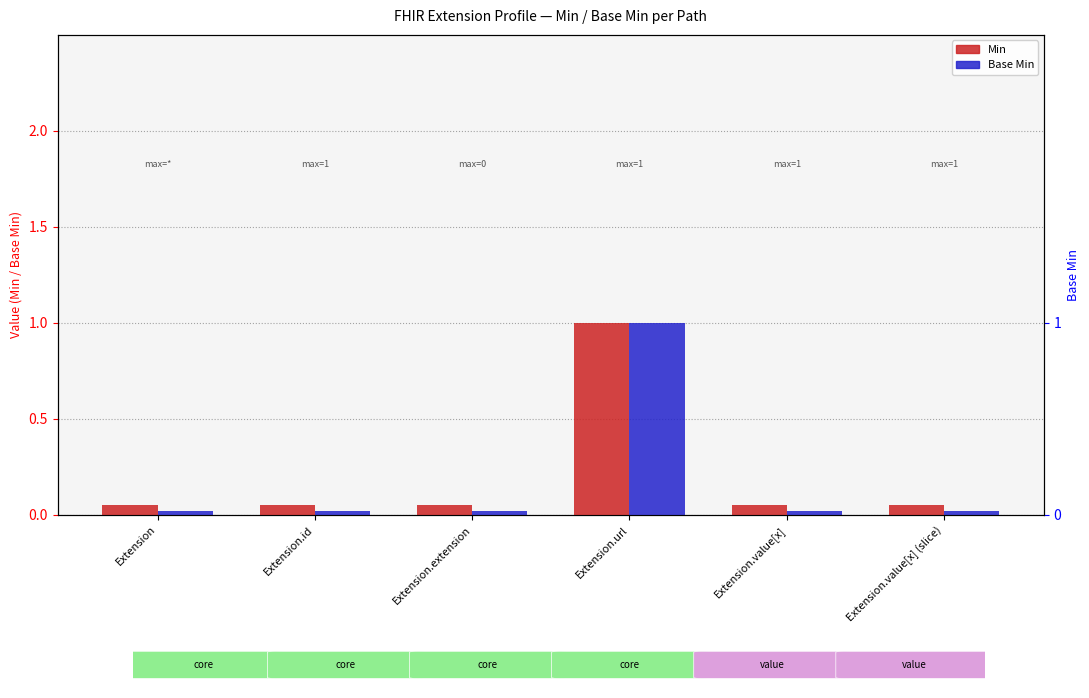

Reading left to right, what are all the values shown in this chart?

Min: 0.1	0.1	0.1	1.0	0.1	0.1
Base Min: 0.0	0.0	0.0	1.0	0.0	0.0